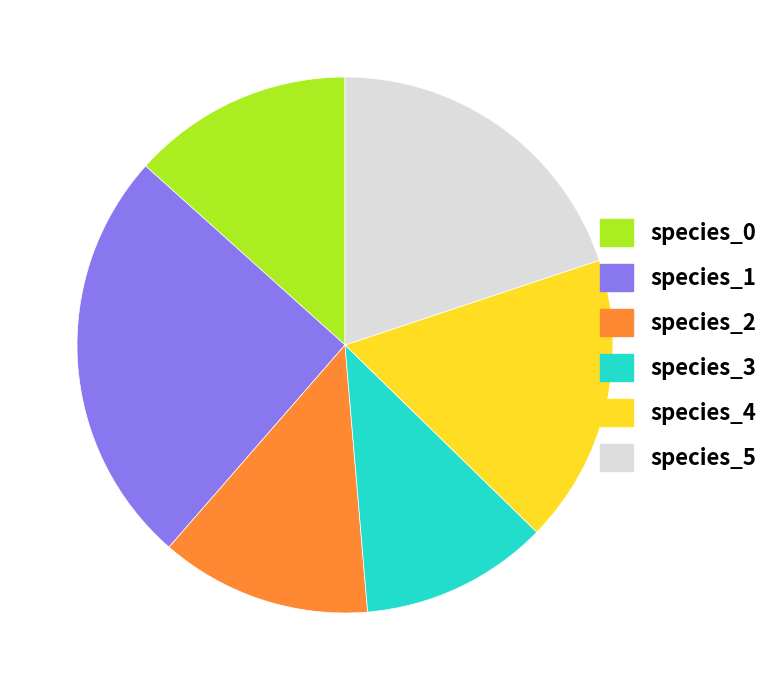

The species_3 slice represents 11% of the pie. True or false?

True